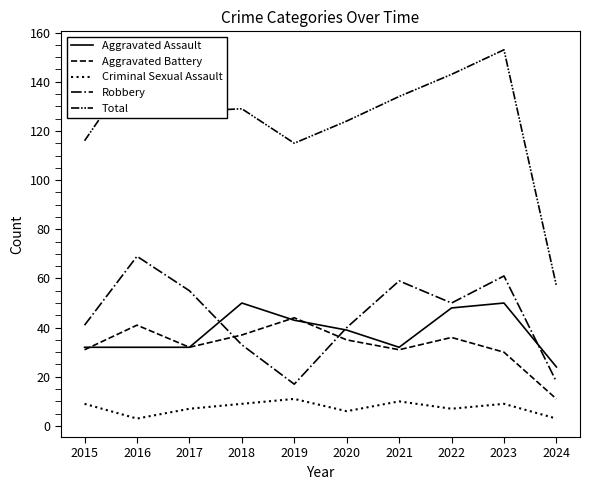

In Criminal Sexual Assault, how many points are lower than both neighbors (excluding endpoints)?

3